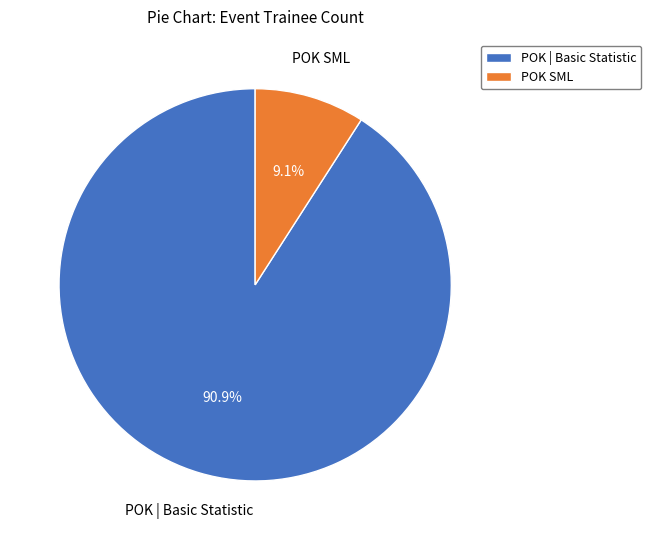

What is the ratio of the value at POK SML to the value at POK | Basic Statistic?

0.1